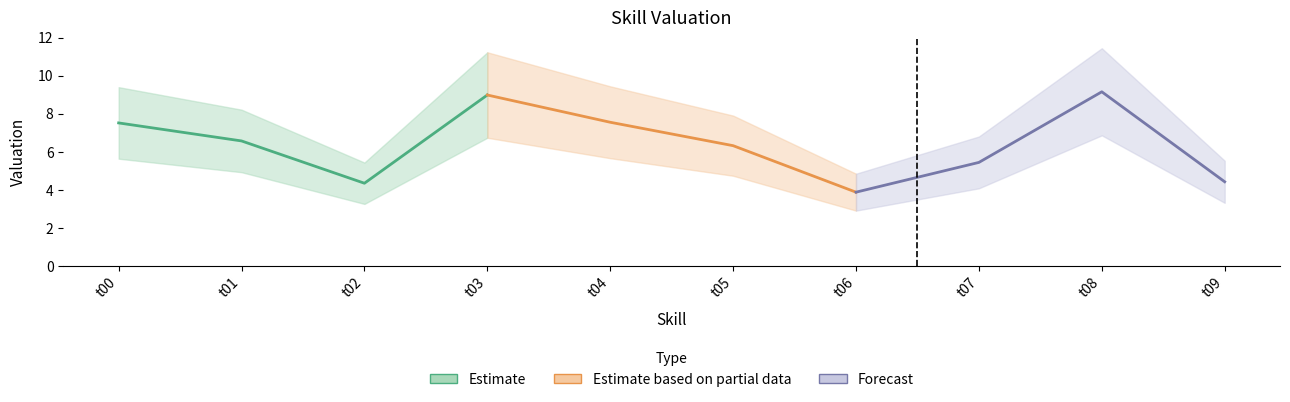

What is the minimum value shown in the chart?

3.9